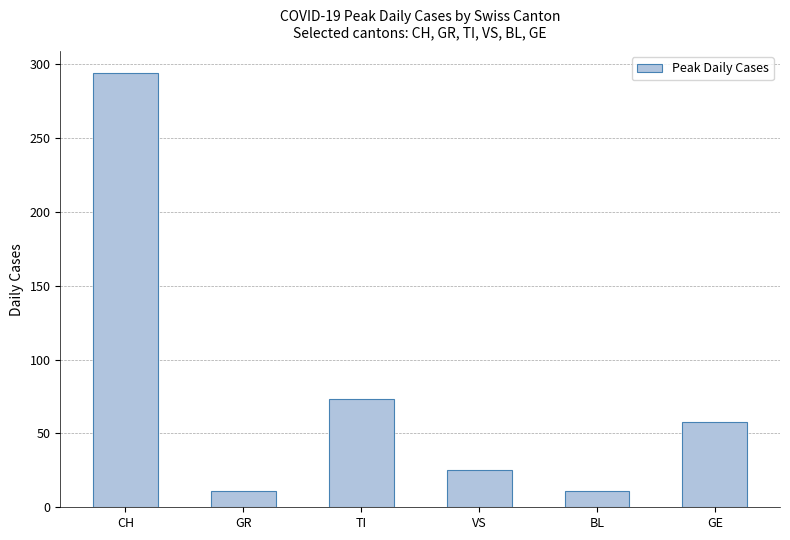

What is the change in value from TI to VS?

-48